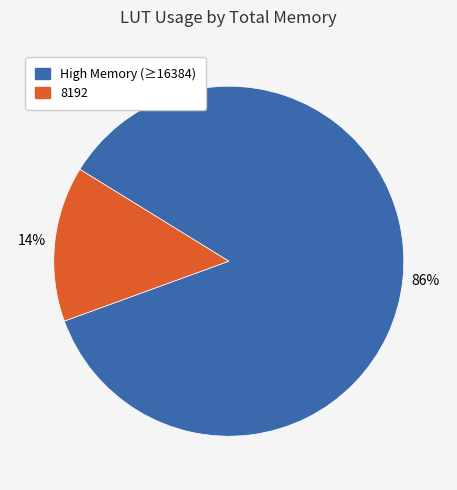

Does any single category account for the majority?

Yes